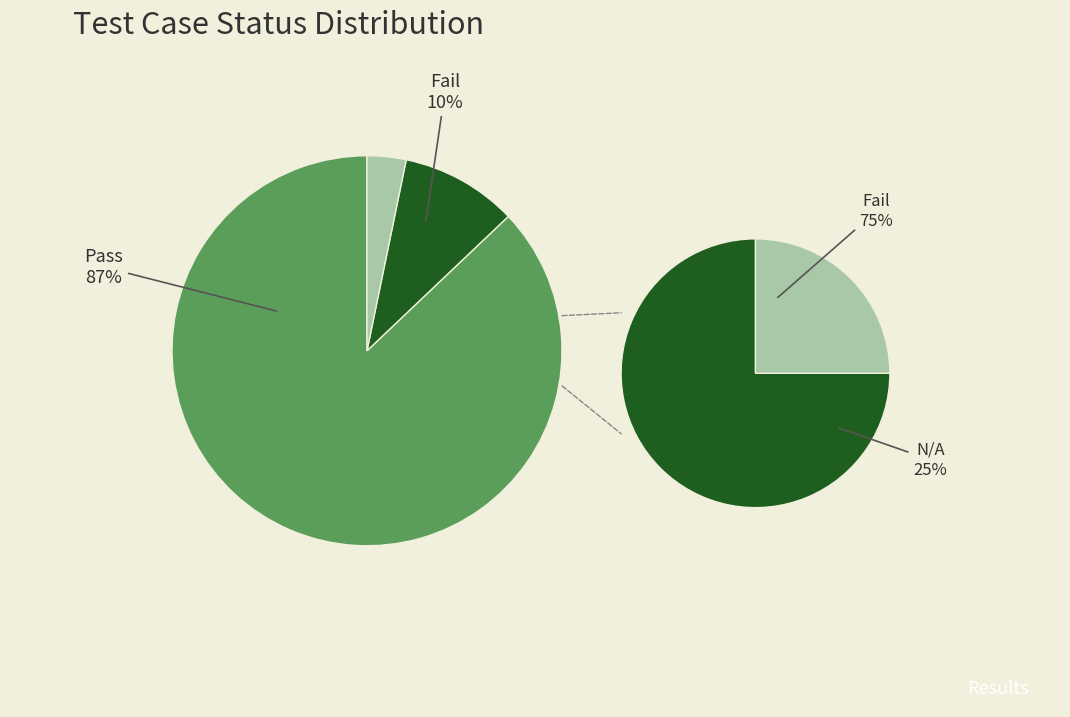

What is the total percentage of Fail and Pass?

96.8%